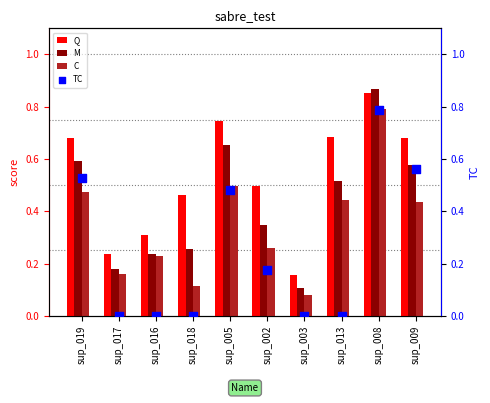

Which series contains the highest Y value?

M